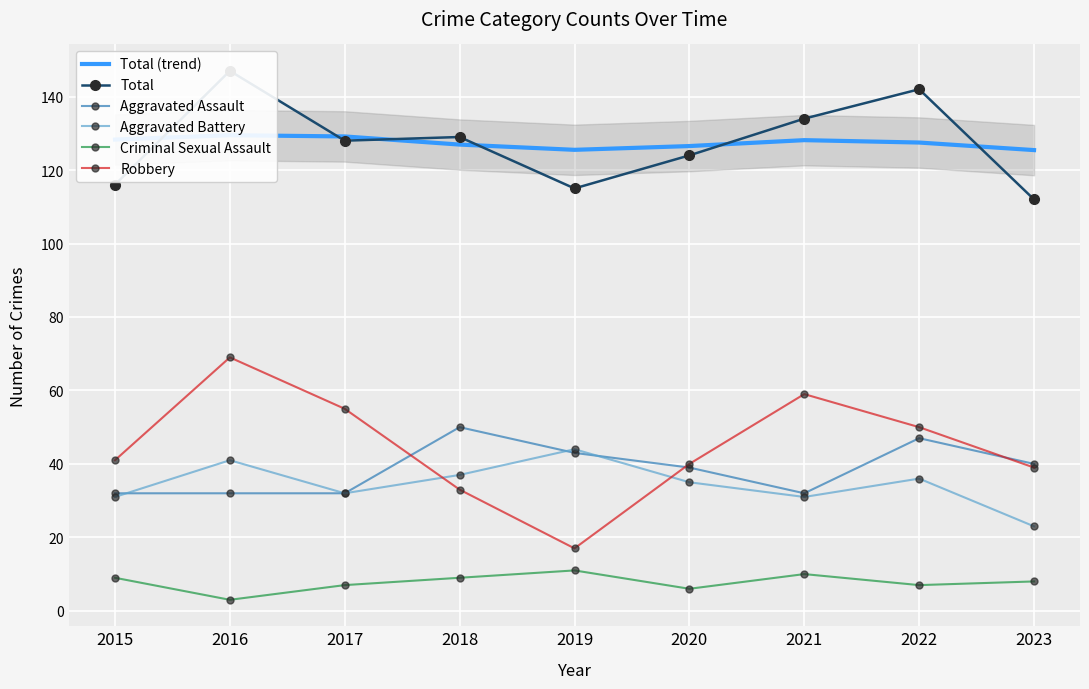

The Aggravated Assault series shows 32.0 at 2021. True or false?

True